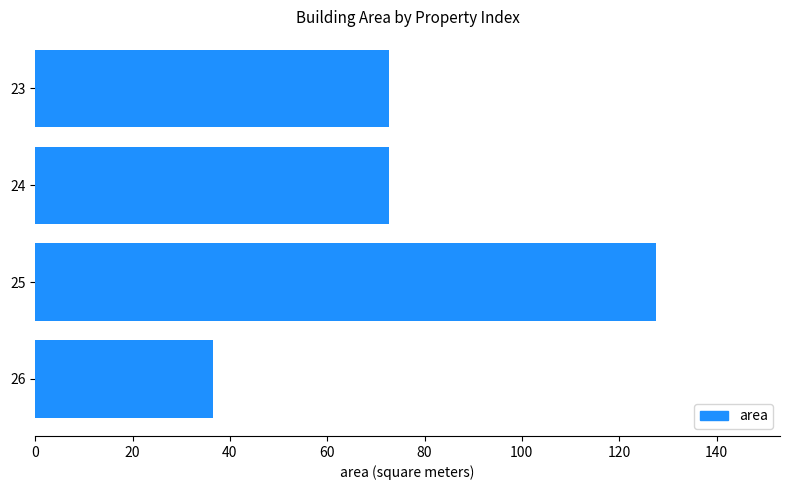

Reading top to bottom, extract all data points from this chart.

23=72.8	24=72.8	25=127.5	26=36.4